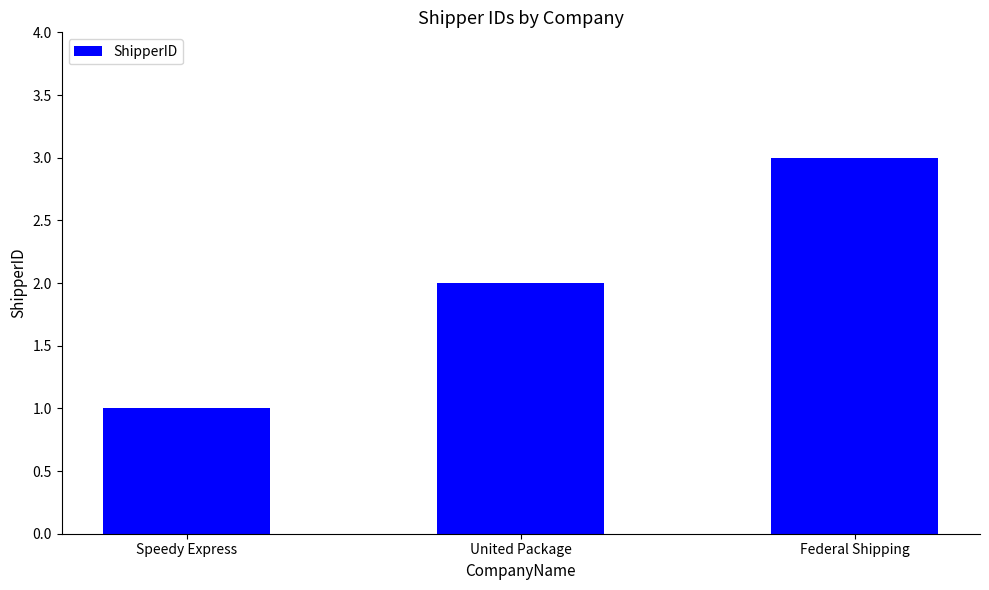

What is the average value?

2